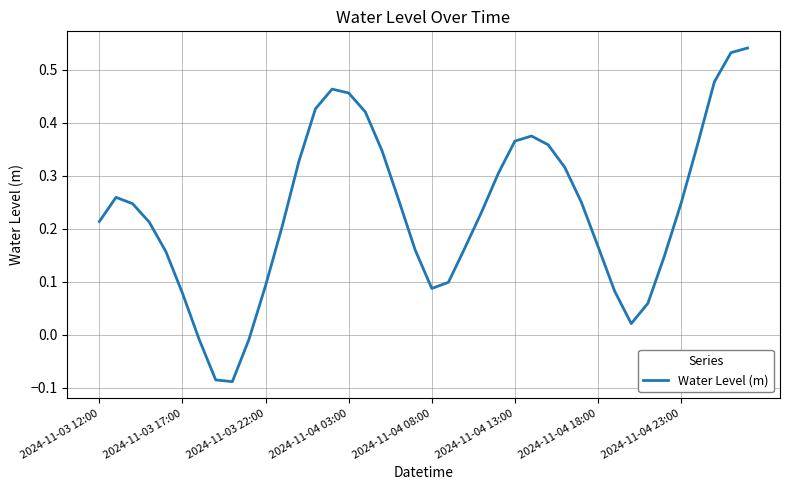

How many categories are shown in the chart?

40